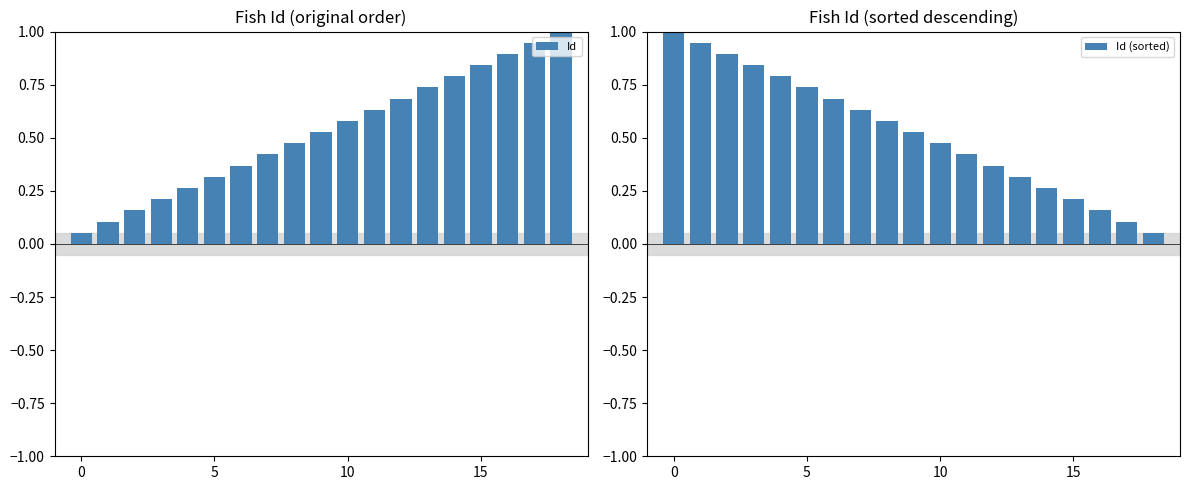

True or false: Id (sorted) has a value of 1.0 at 5.

False